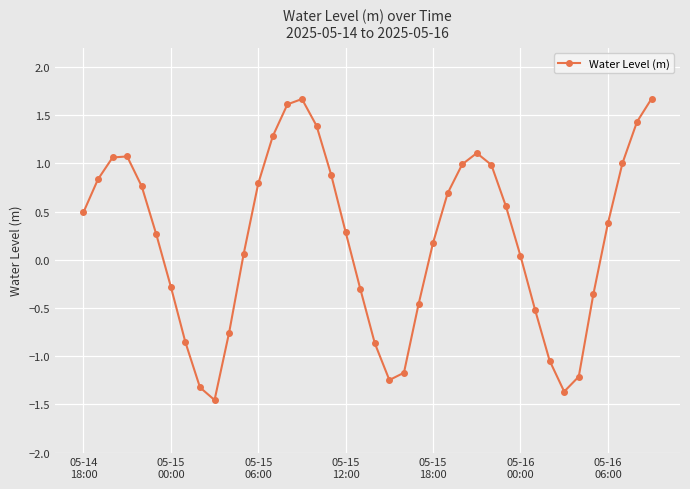

What is the difference between the maximum and minimum values?

3.1